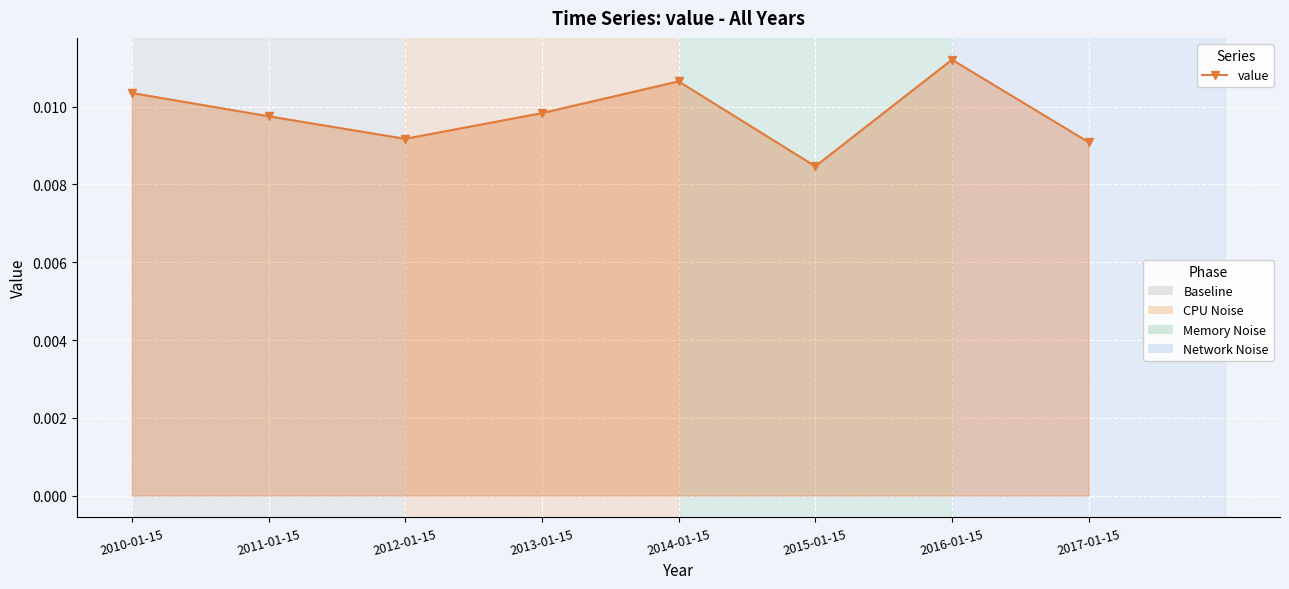

Between 2015-01-15 and 2017-01-15, which is larger?

2017-01-15